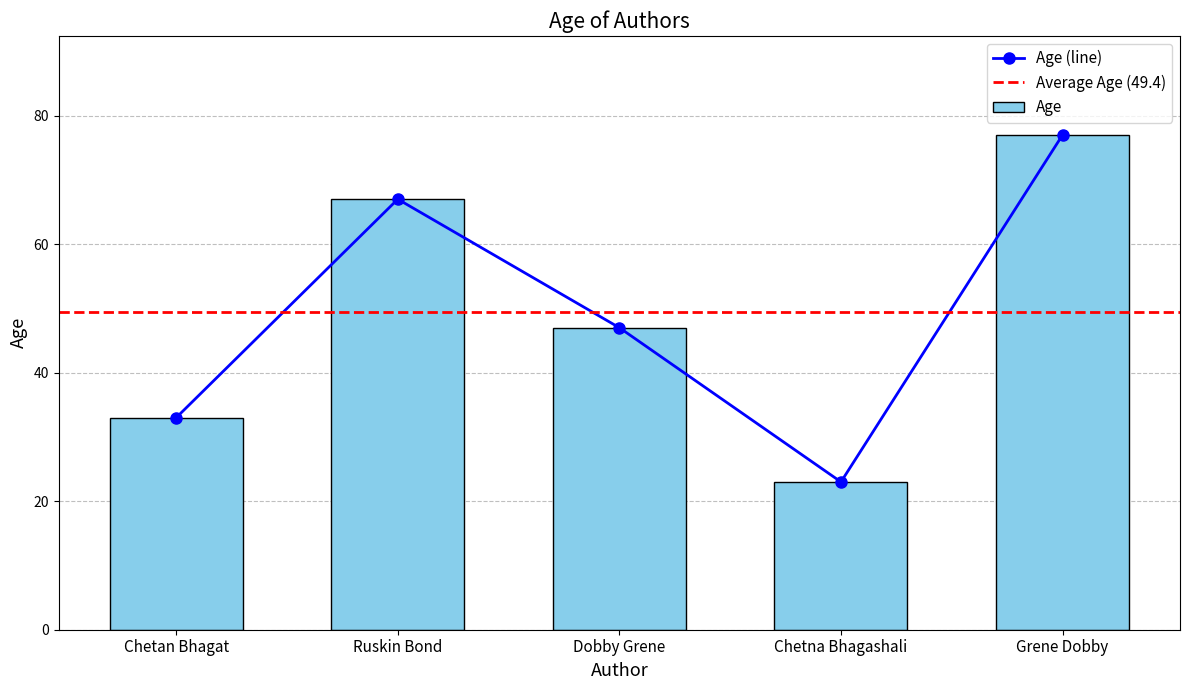

How many data points are above 47?

2